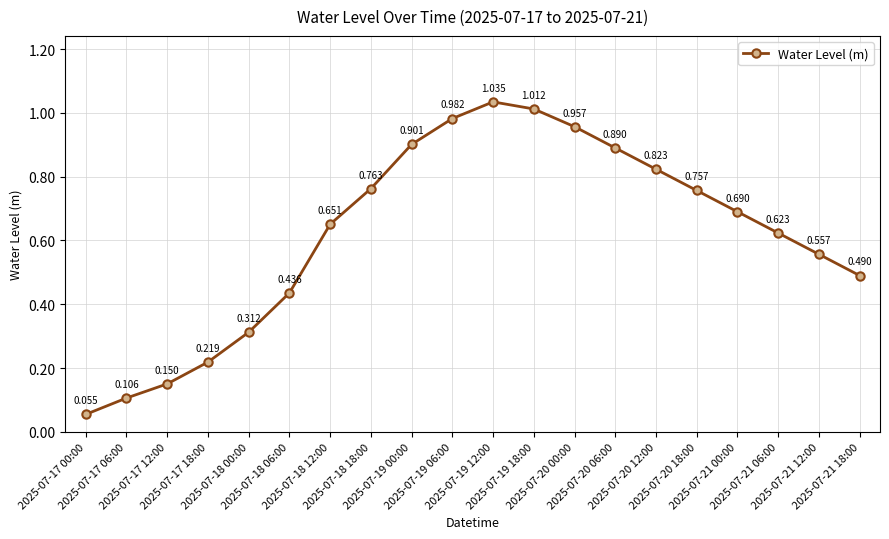

How many points are higher than both their immediate neighbors (excluding endpoints)?

1